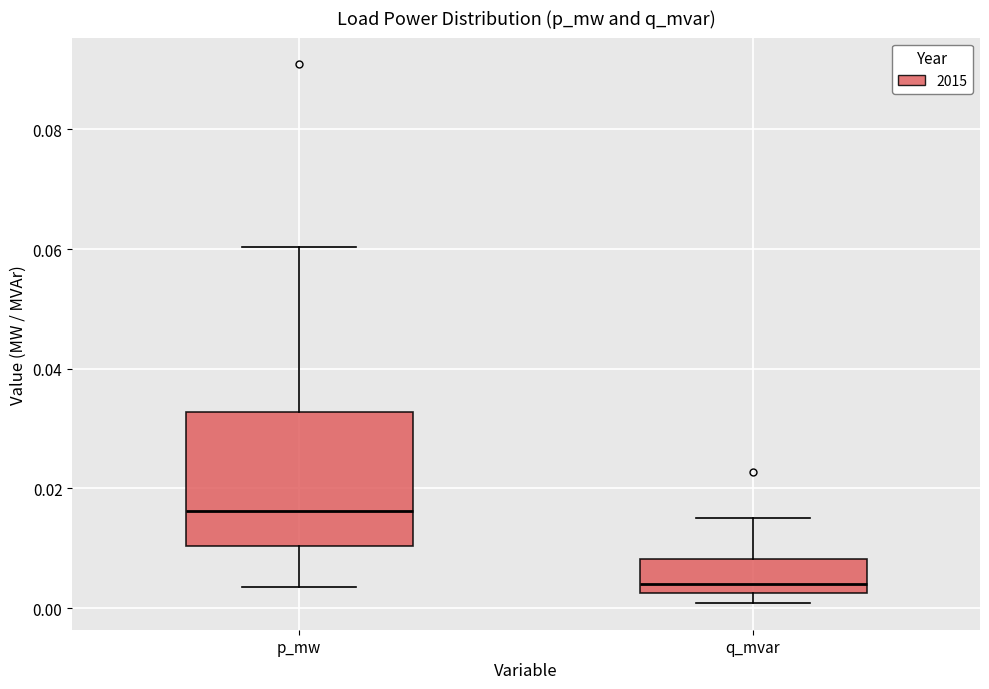

Reading left to right, transcribe this box plot: for each box, give where its median line is, the range the box spans, and where its two whiskers end, as read against the y-axis. The values are not printed on the chart, so give them approximately, as read against the axis.

p_mw: median 0.016, box 0.010 to 0.032, whiskers 0.004 to 0.060
q_mvar: median 0.004, box 0.002 to 0.008, whiskers 0.000 to 0.016